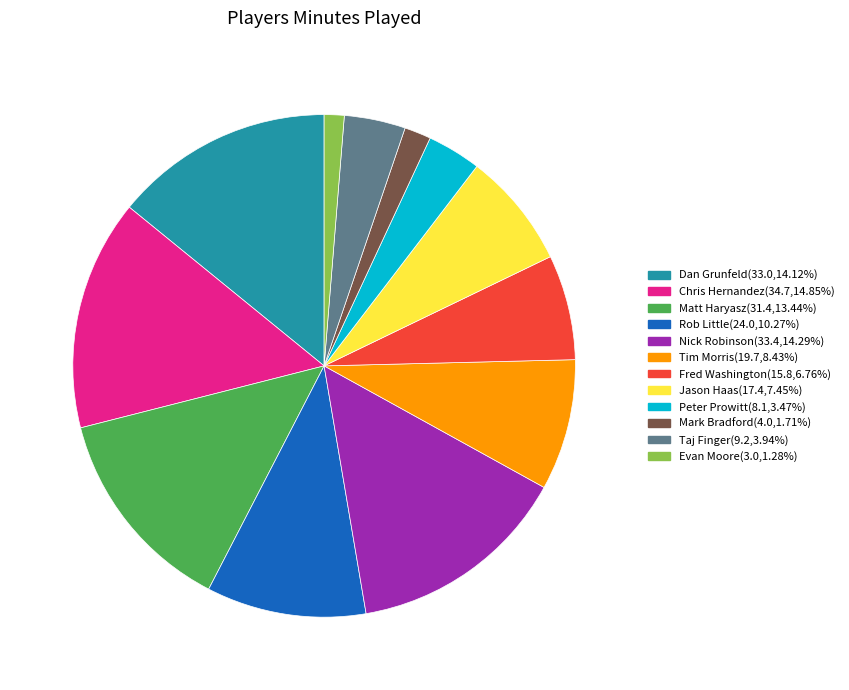

How many segments does this pie chart have?

12